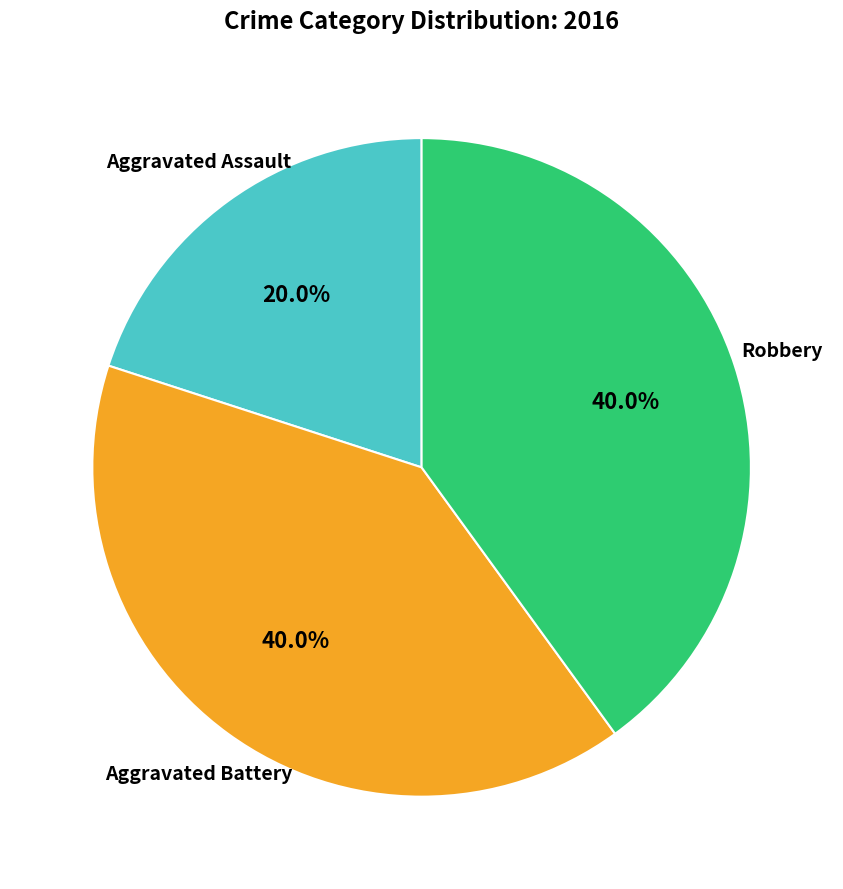

Is there a majority slice in this chart?

No